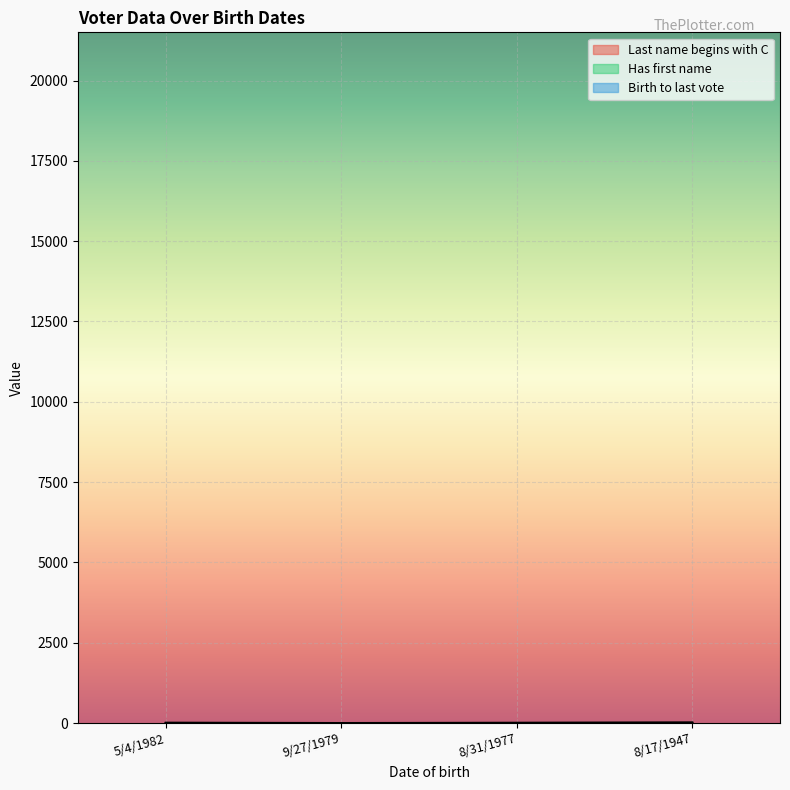

Does the chart display data point markers on the line(s)?

No